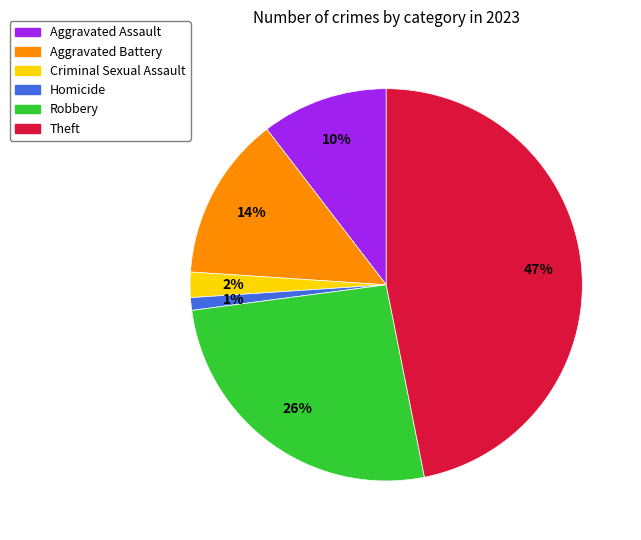

To the nearest percent, what is the difference between the Theft and Aggravated Battery slice percentages?

33%